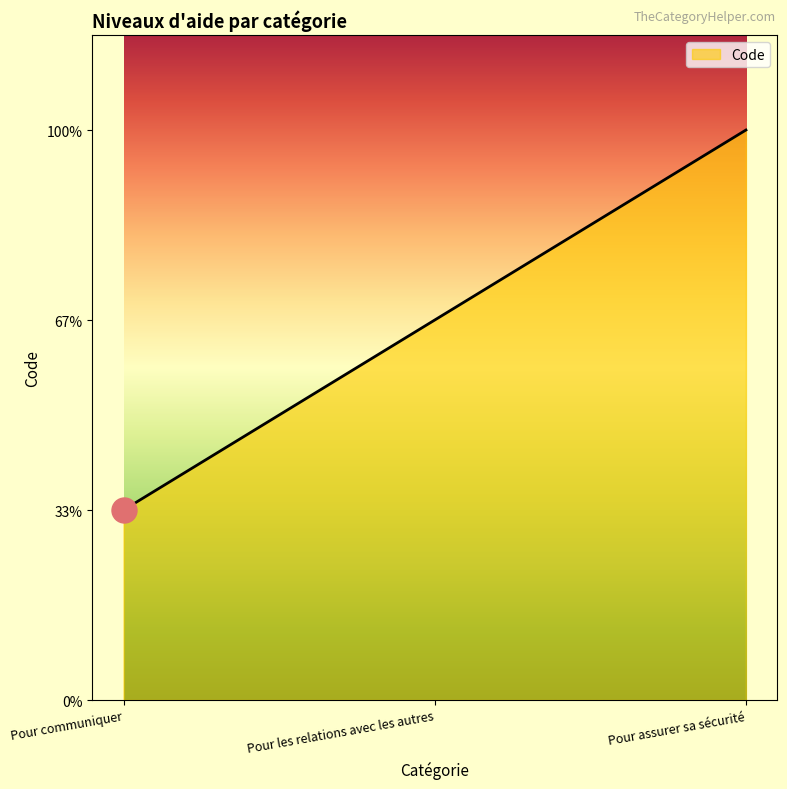

The chart shows a value of 4 at Pour les relations avec les autres. True or false?

False